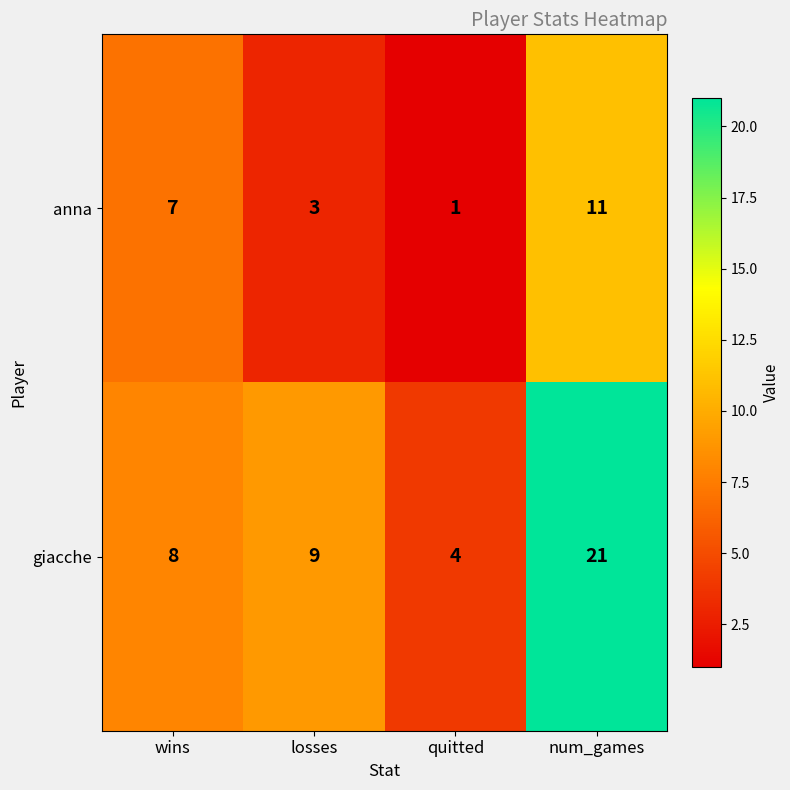

At how many categories does at least one series exceed 15?

1